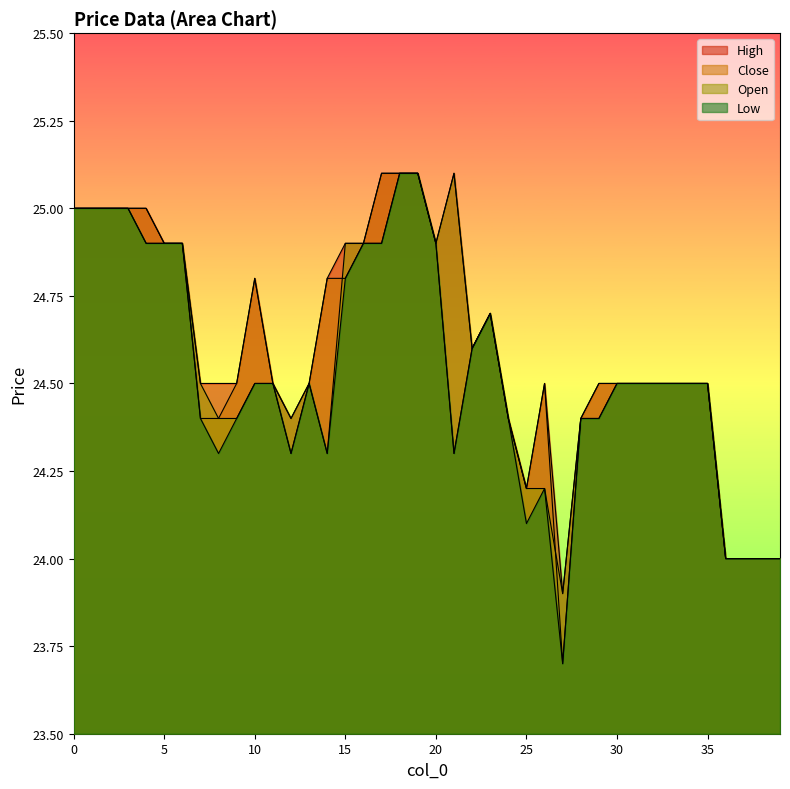

What is the average value of the open series?

24.6